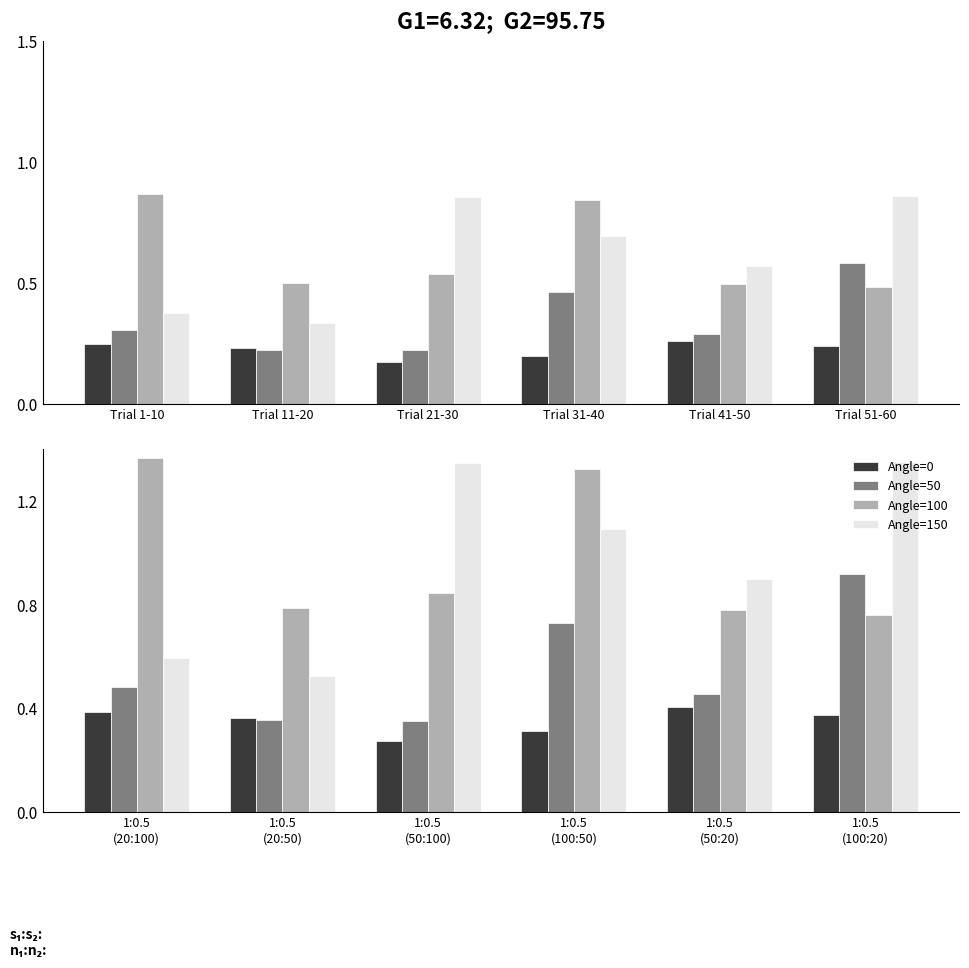

List the series in order of their peak value, lowest first.

Angle=0, Angle=50, Angle=150, Angle=100